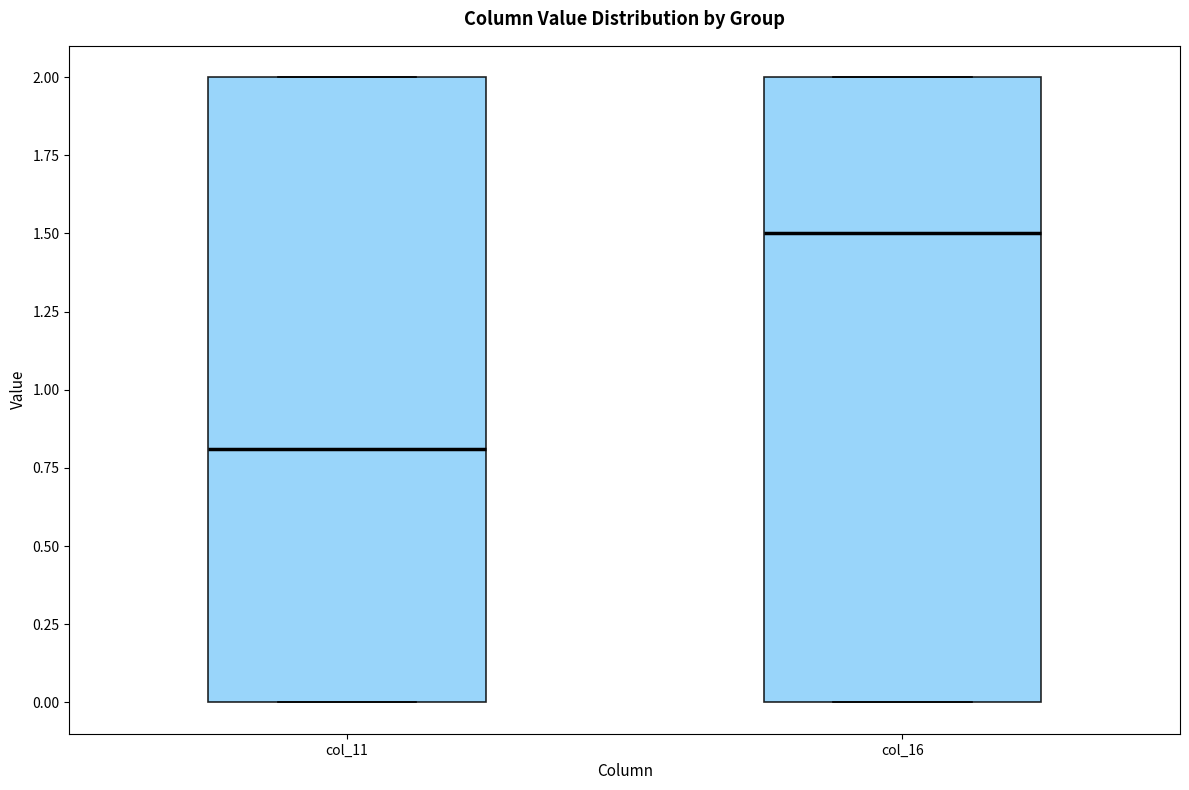

Reading left to right, transcribe this box plot: for each box, give where its median line is, the range the box spans, and where its two whiskers end, as read against the y-axis. The values are not printed on the chart, so give them approximately, as read against the axis.

col_11: median 0.8, box 0.0 to 2.0, whiskers 0.0 to 2.0
col_16: median 1.5, box 0.0 to 2.0, whiskers 0.0 to 2.0